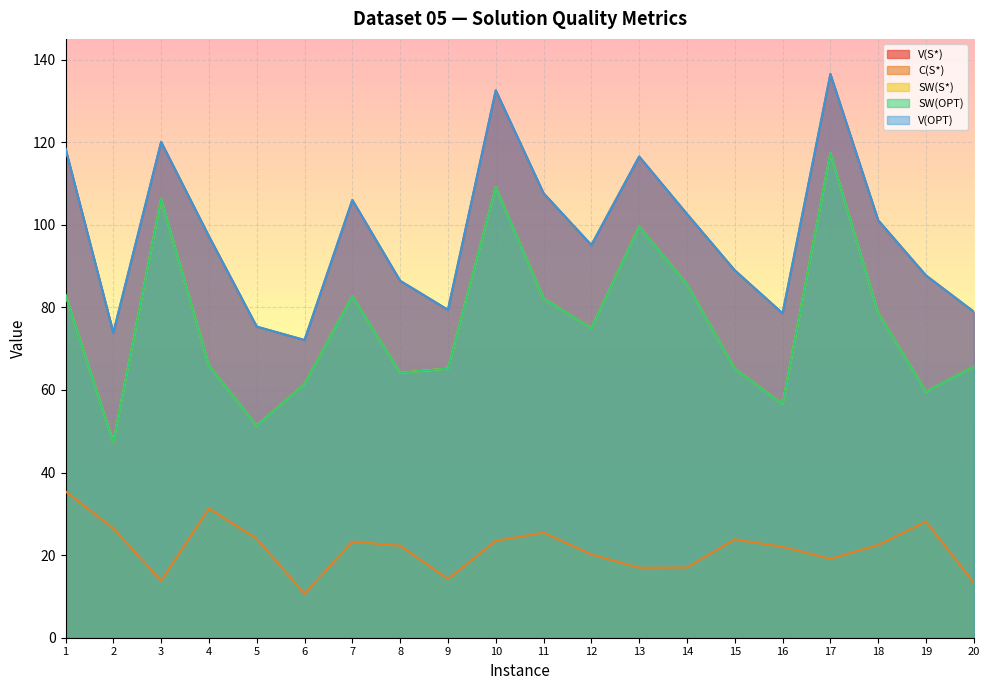

In V(S*), how many points are higher than both neighbors (excluding endpoints)?

5